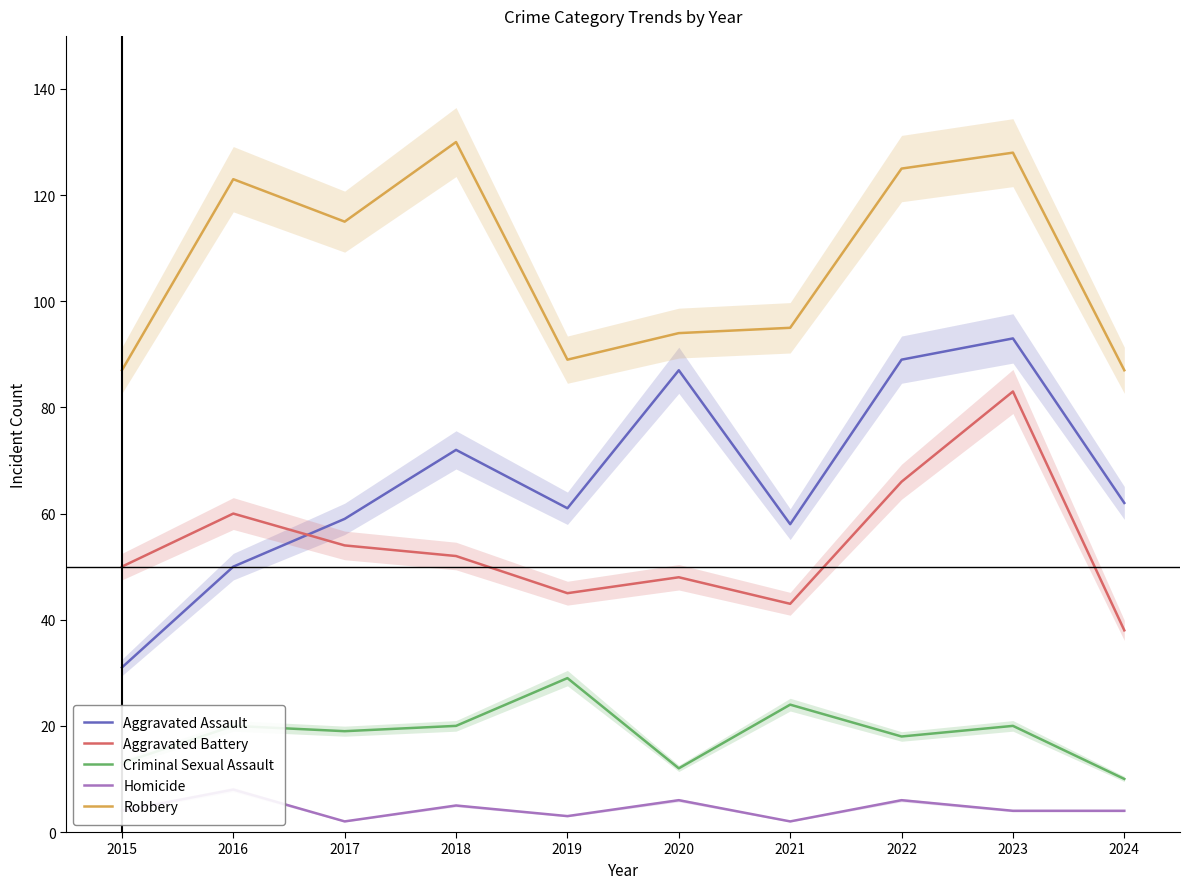

Rank the series by their maximum value, from lowest to highest.

Homicide, Criminal Sexual Assault, Aggravated Battery, Aggravated Assault, Robbery